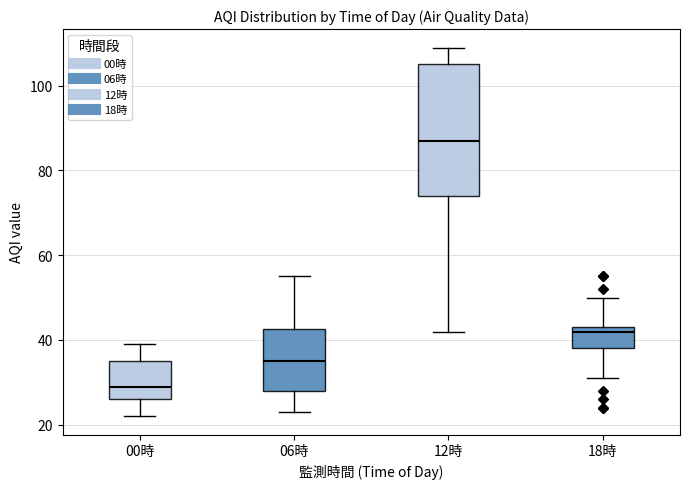

Which box's median line is the lowest?

00時